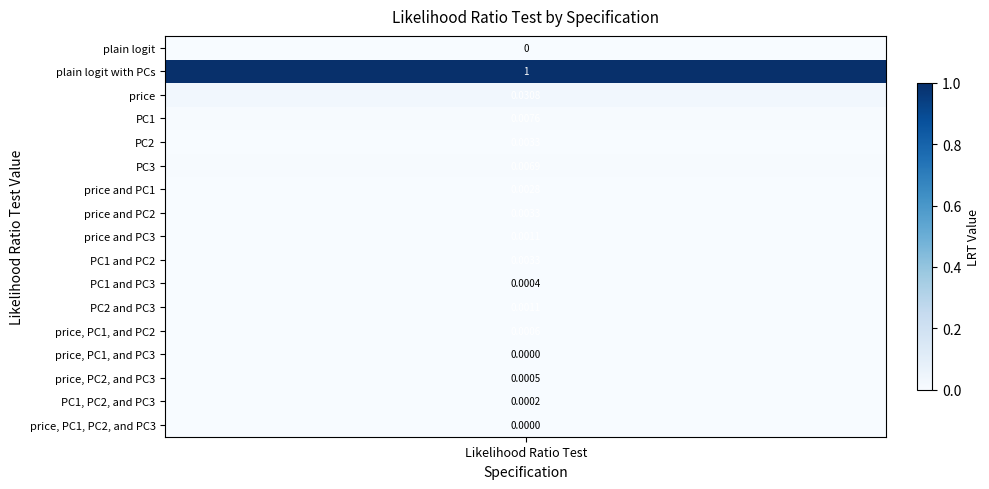

What is the average value?

0.1